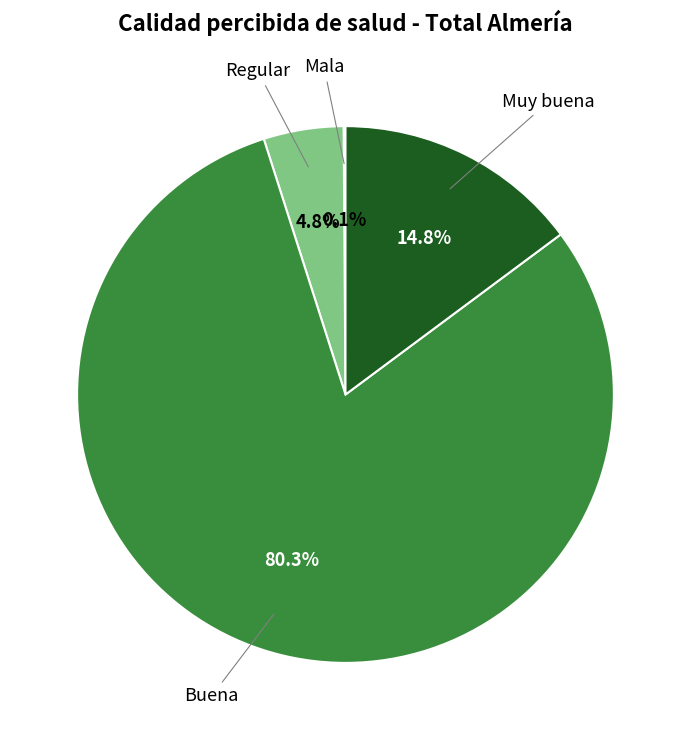

Is there any slice that represents more than half of the pie?

Yes